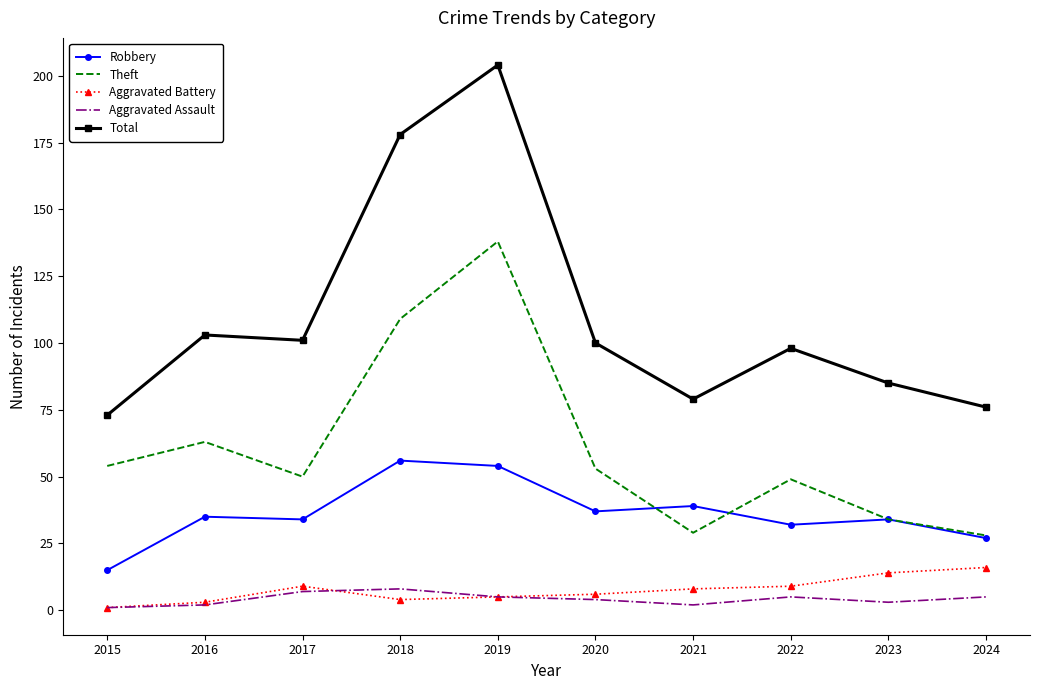

What is the approximate value of Aggravated Assault at 2017?

7